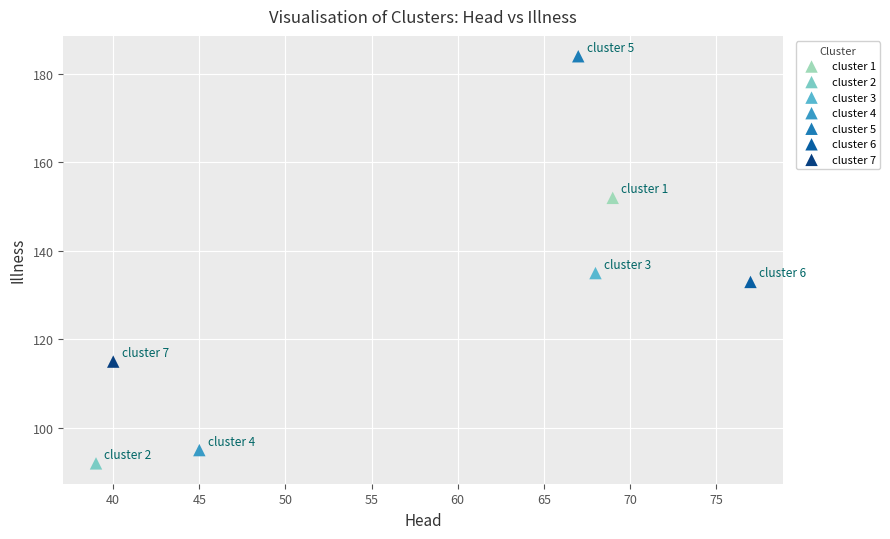

What are all the series names shown in the legend?

cluster 1, cluster 2, cluster 3, cluster 4, cluster 5, cluster 6, cluster 7